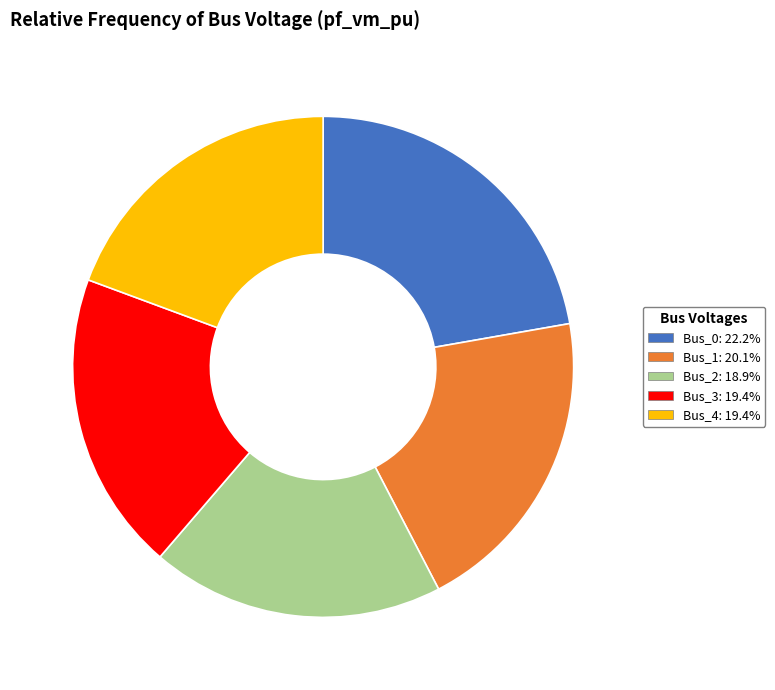

Is the sum of Bus_2 and Bus_3 greater than half?

No